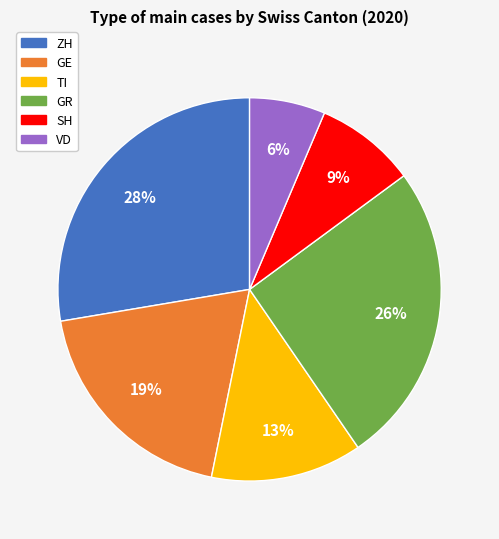

Between TI and GR, which is larger?

GR